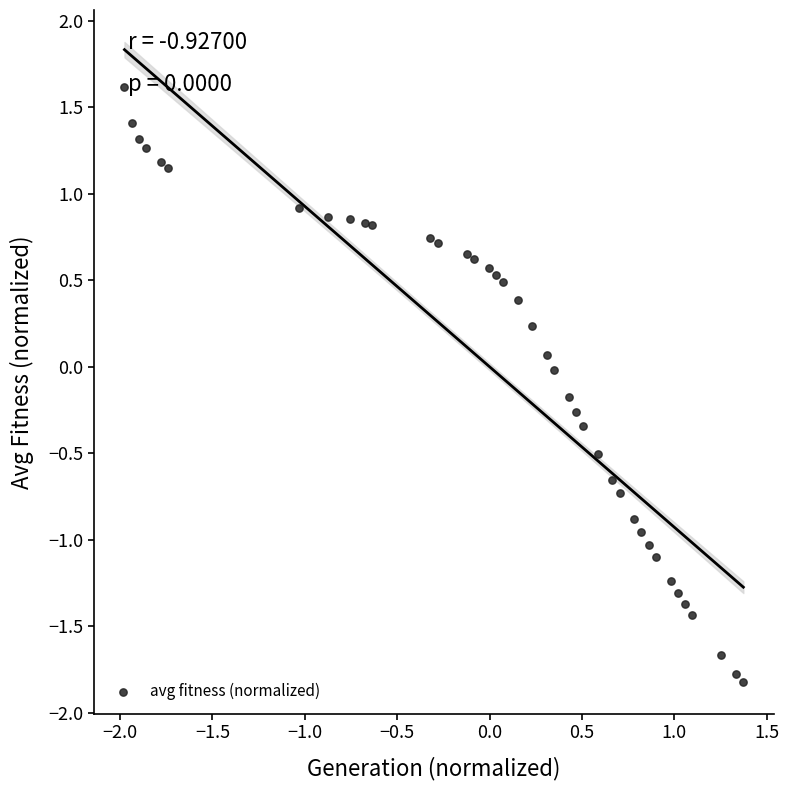

What is the range of X values (max minus min)?

3.3